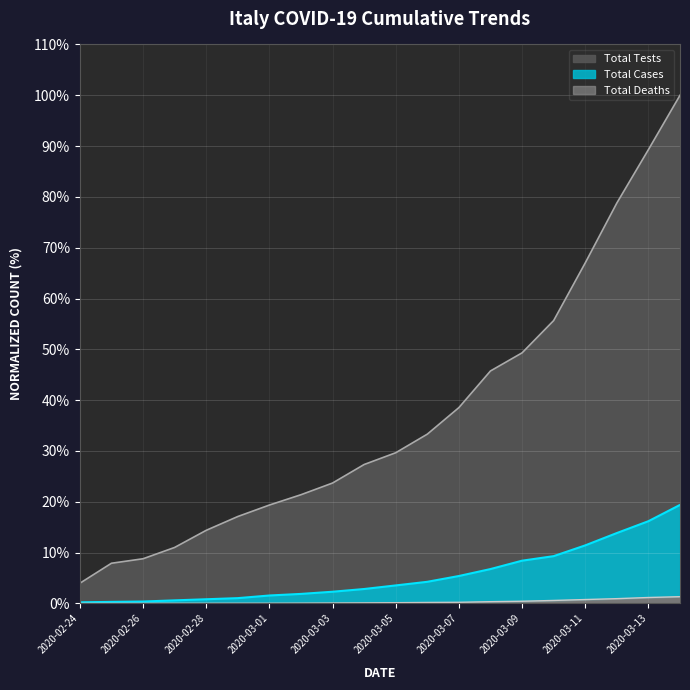

Reading right to left, what are all the values shown in this chart?

Total Tests: 100.0	89.3	78.8	67.0	55.7	49.3	45.7	38.5	33.3	29.6	27.3	23.7	21.4	19.4	17.1	14.4	11.0	8.8	7.9	4.0
Total Cases: 19.4	16.2	13.8	11.4	9.3	8.4	6.8	5.4	4.2	3.5	2.8	2.3	1.9	1.6	1.0	0.8	0.6	0.4	0.3	0.2
Total Deaths: 1.3	1.2	0.9	0.8	0.6	0.4	0.3	0.2	0.2	0.1	0.1	0.1	0.0	0.0	0.0	0.0	0.0	0.0	0.0	0.0